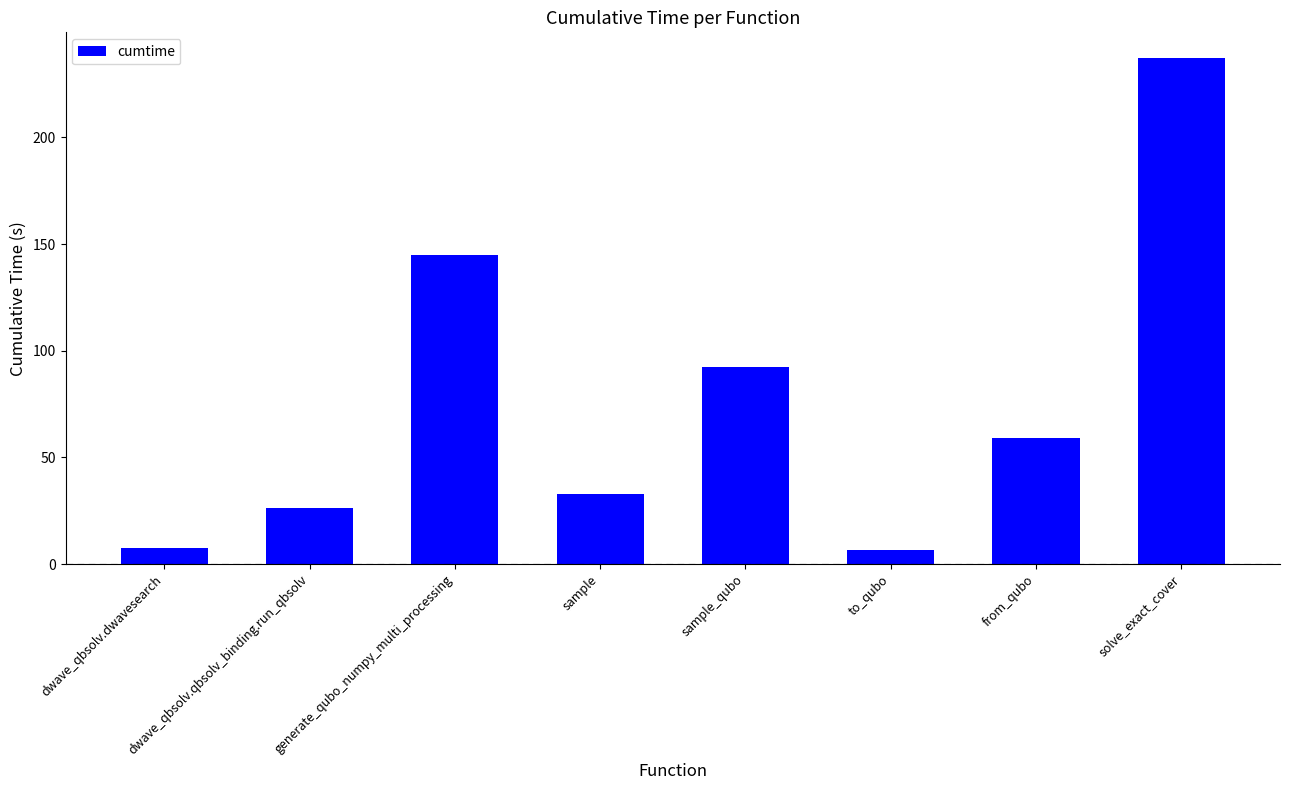

What is the label of the 5th bar from the left?

sample_qubo